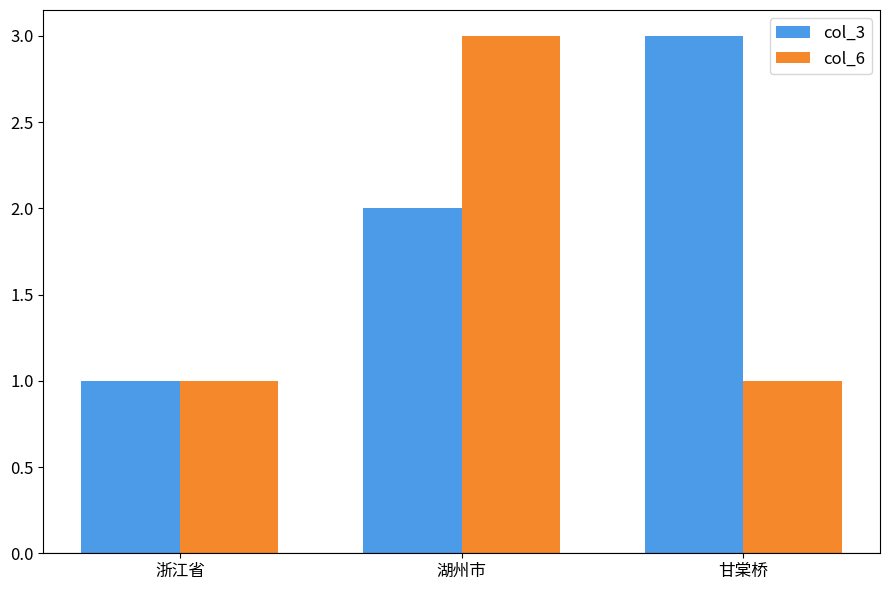

What is the difference between the col_3 values at 湖州市 and 浙江省?

1